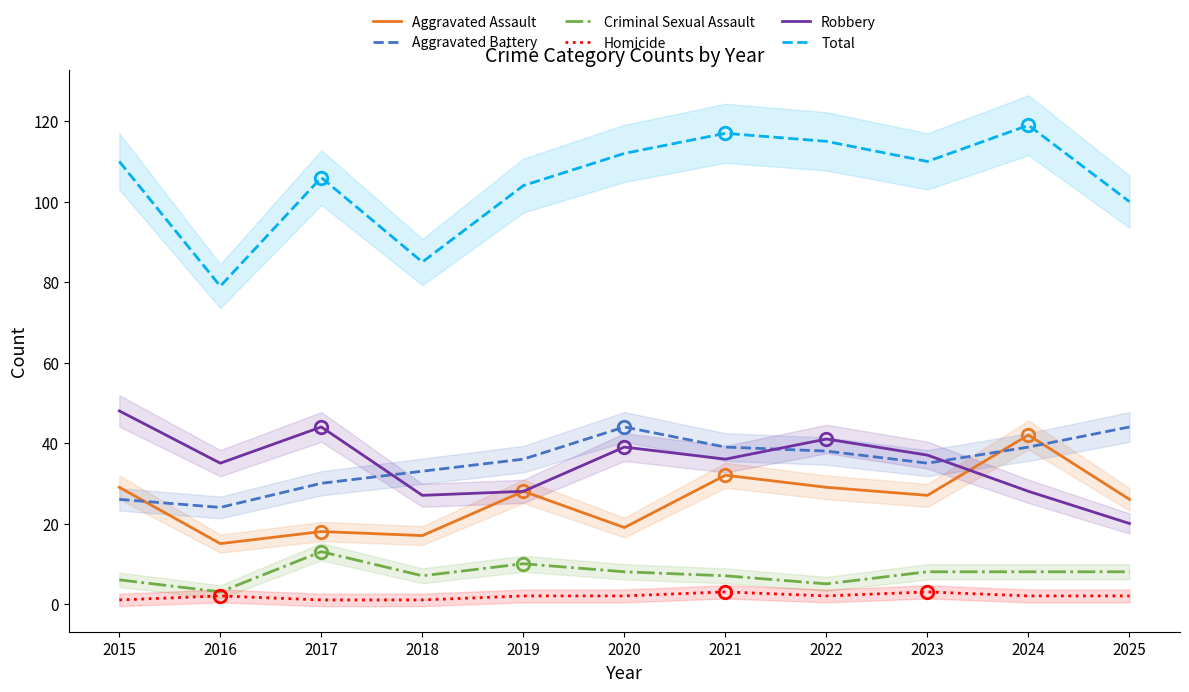

How many values in the Robbery series exceed 36?

5